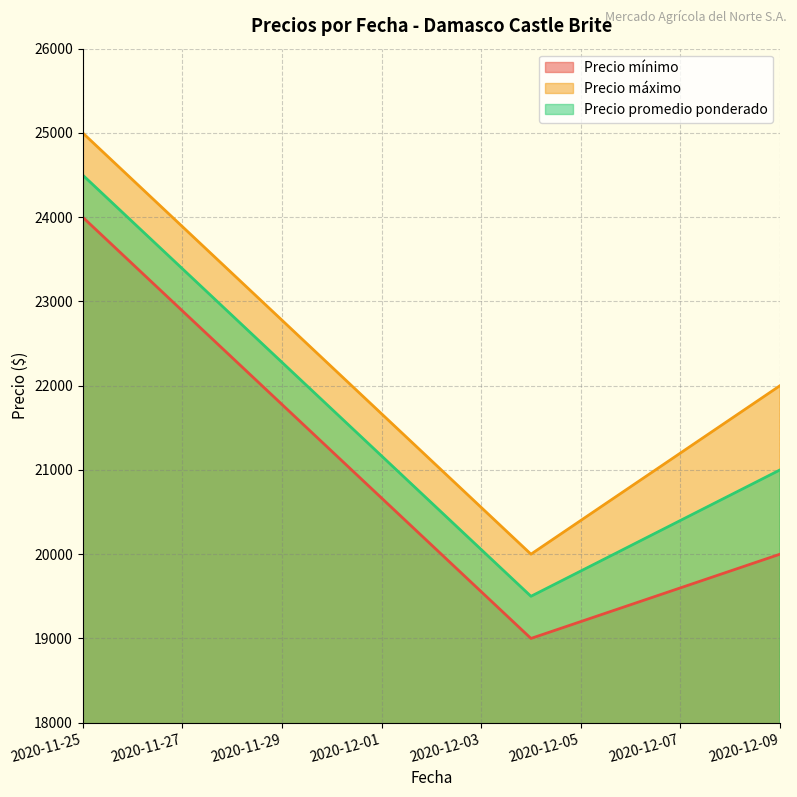

Reading left to right, what are all the values shown in this chart?

Precio mínimo: 24000	19000	20000
Precio máximo: 25000	20000	22000
Precio promedio ponderado: 24500	19500	21000